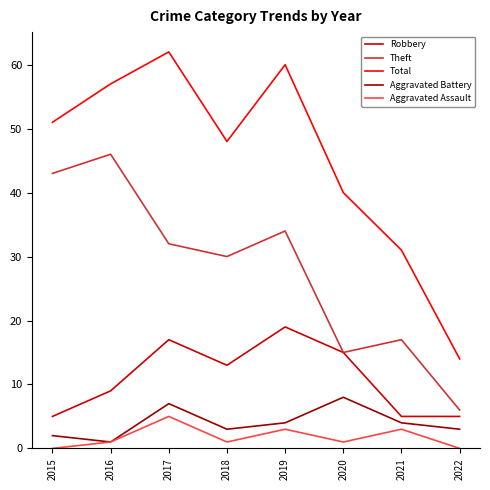

How many lines are shown in the chart?

5